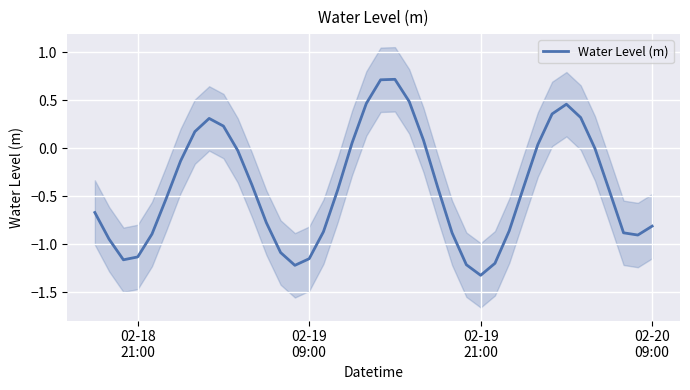

What is the average value?

-0.4